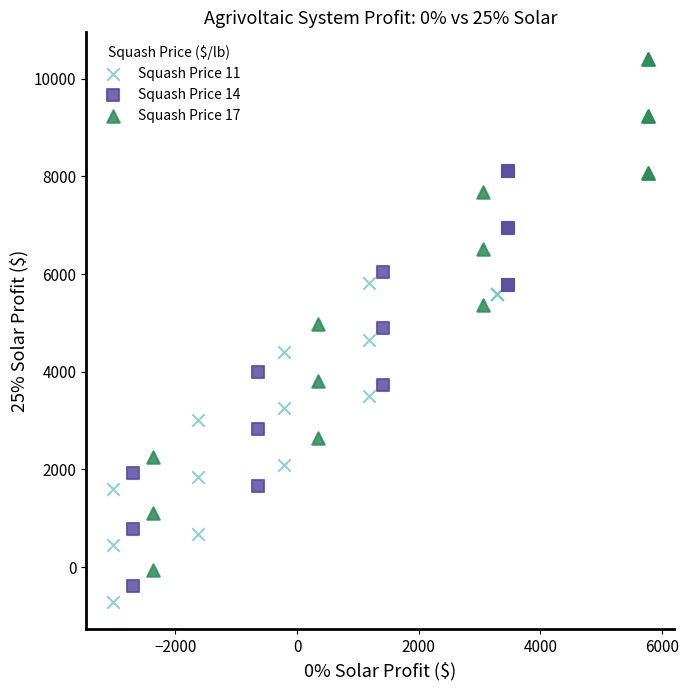

Which series reaches the maximum Y coordinate?

Squash Price 17